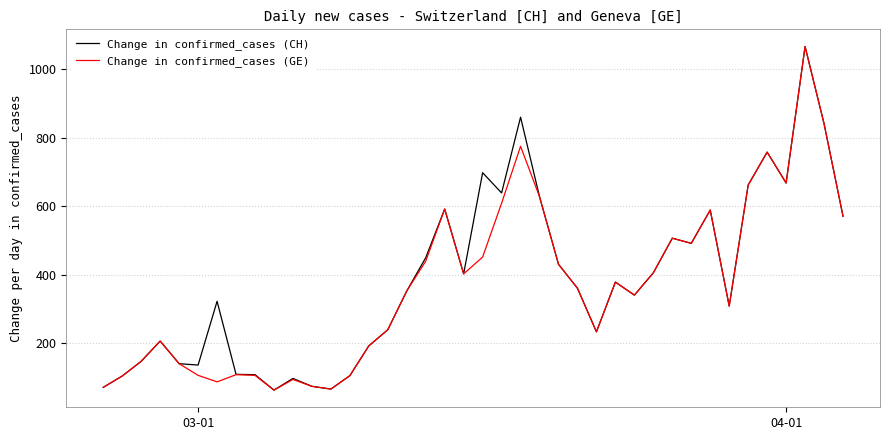

What is the highest value of the Change in confirmed_cases (CH) series?

1066